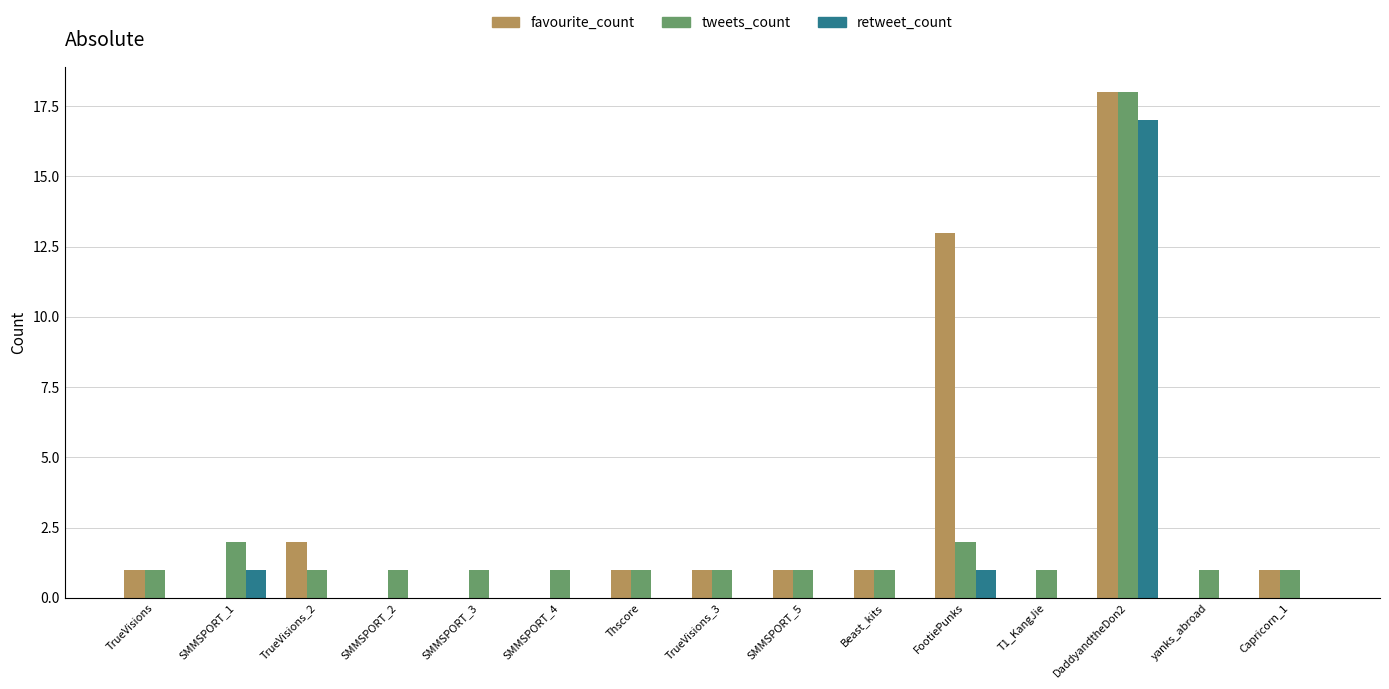

Count the number of data series in this chart.

3